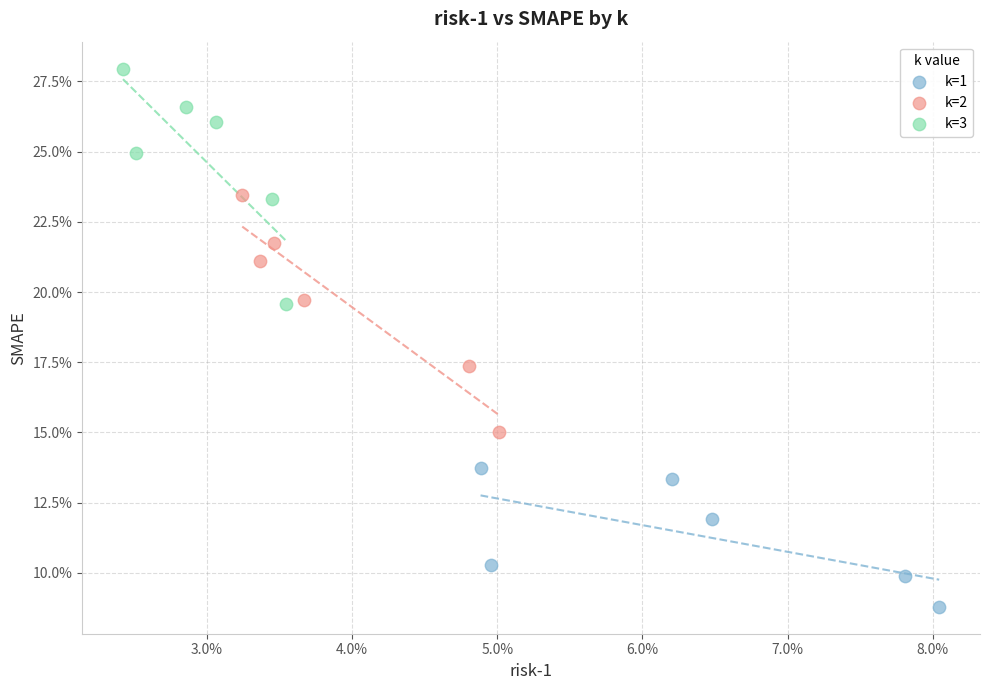

Which series contains the lowest Y value?

k=1